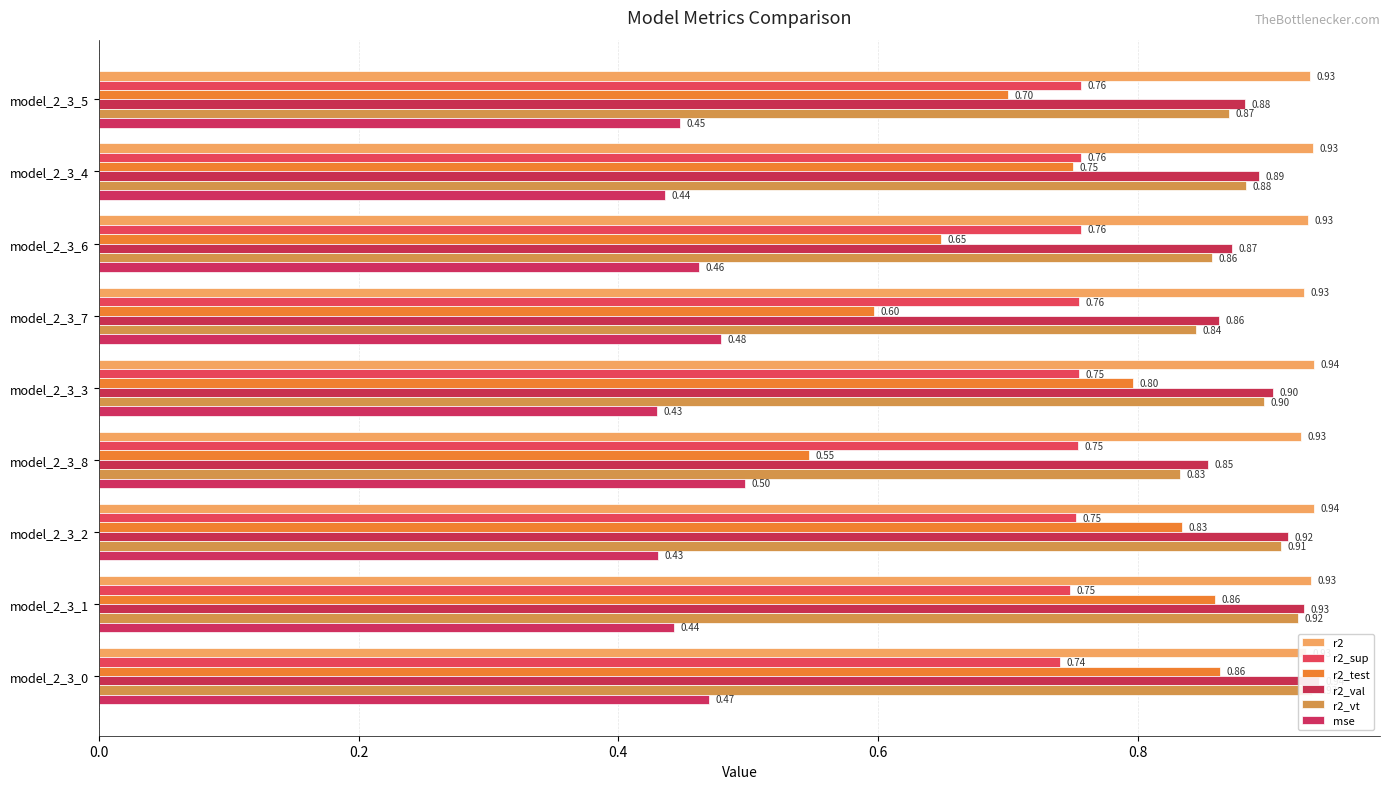

How many data points does each series have?

9